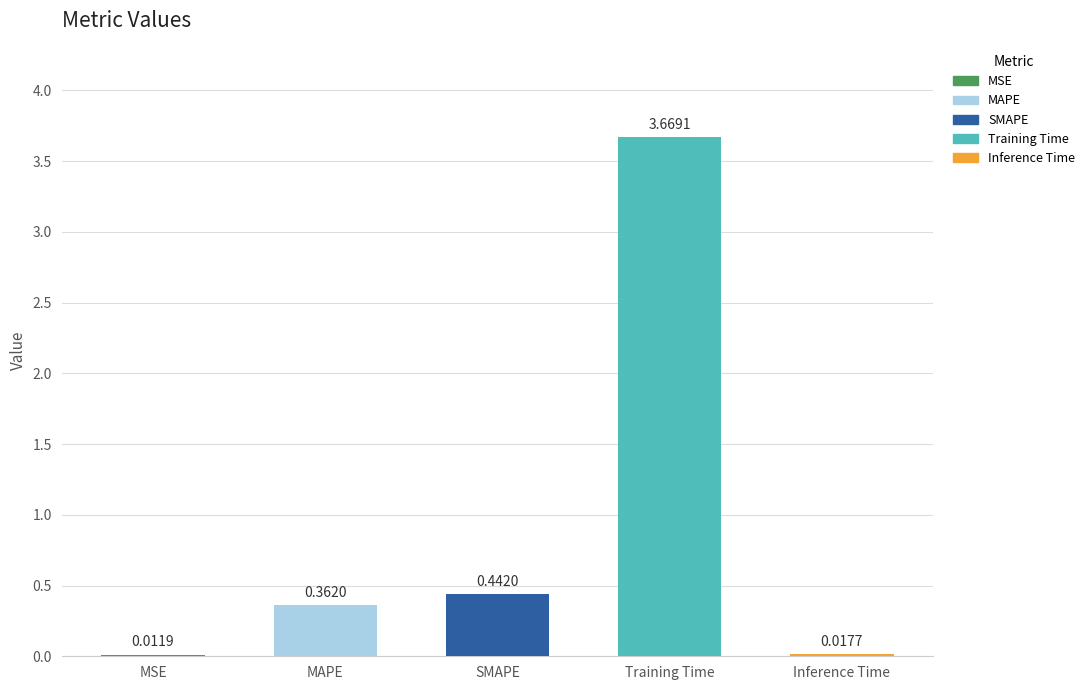

Which category has the highest value across all series?

Training Time